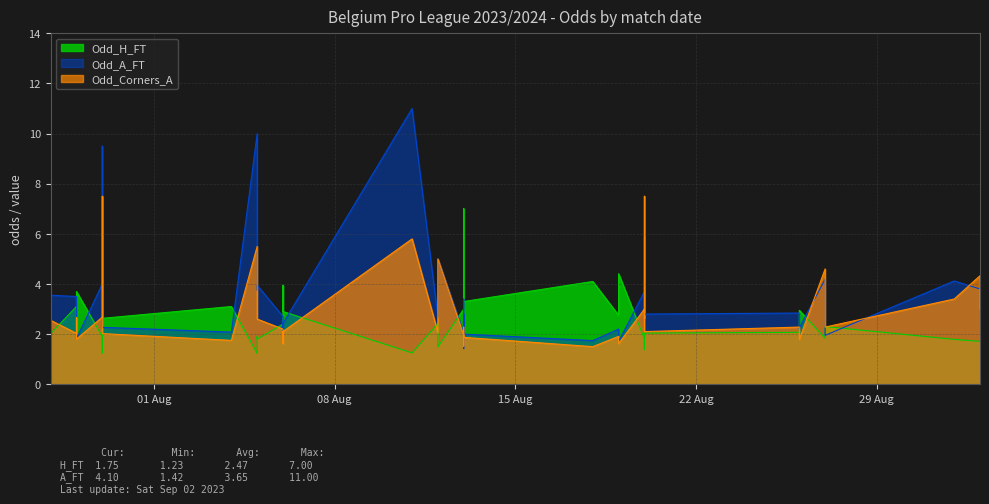

How many interior local valleys does the Odd_H_FT series have?

12